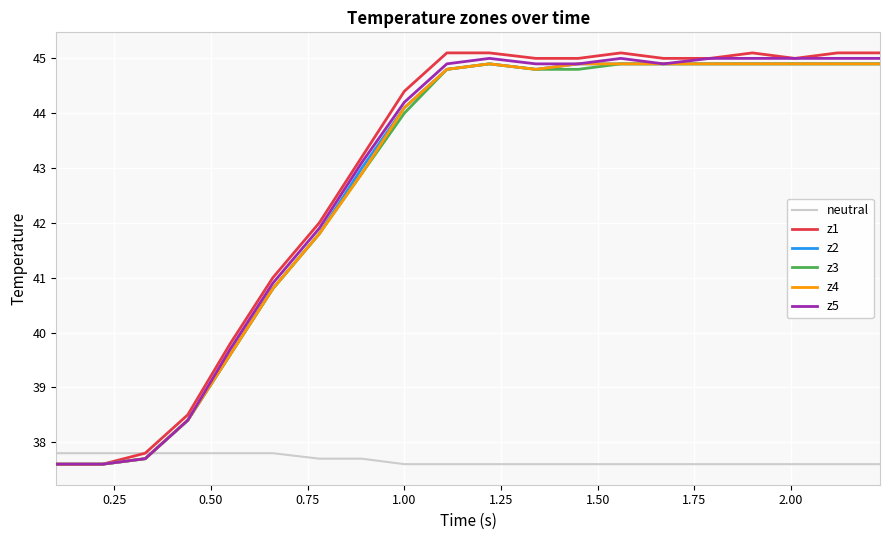

Does the chart have visible grid lines?

Yes